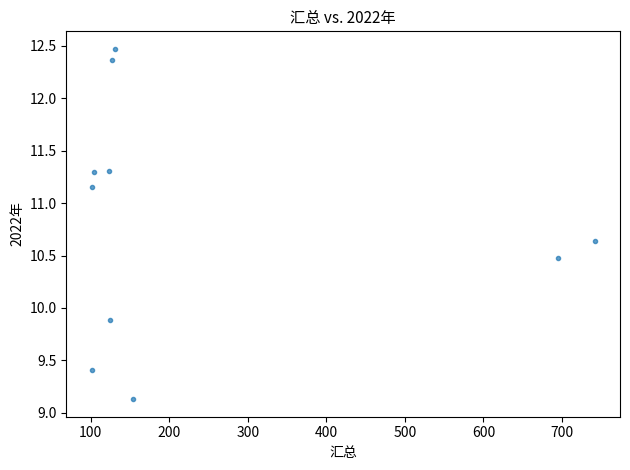

What is the range of X values (max minus min)?

640.9